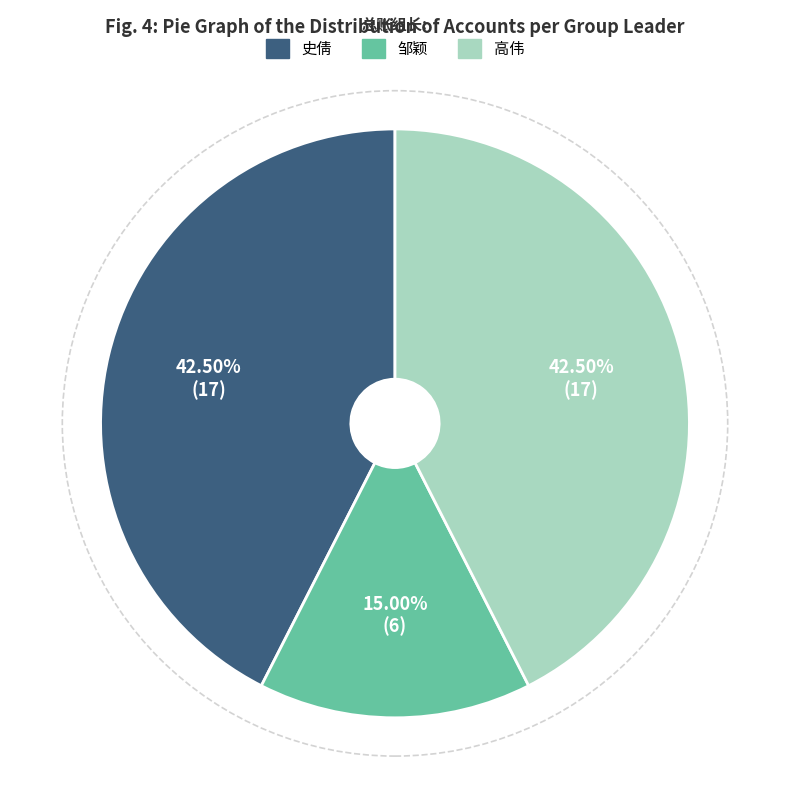

True or false: 高伟 accounts for 52% of the total.

False